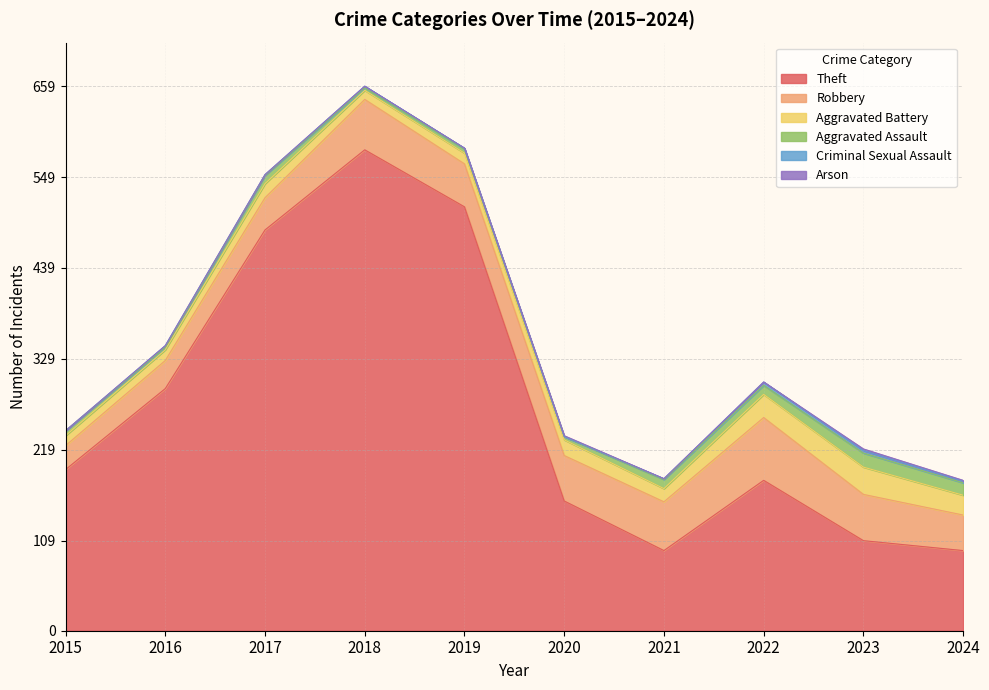

Does the chart have visible grid lines?

Yes